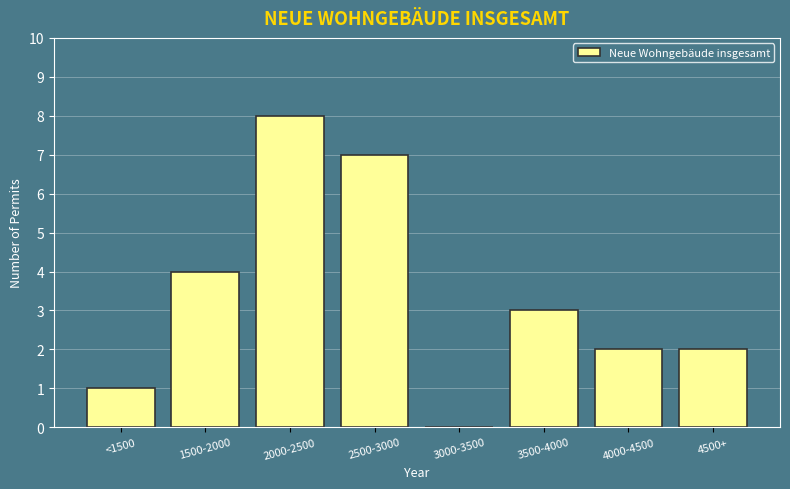

Reading left to right, list all the values displayed in this chart.

<1500=1	1500-2000=4	2000-2500=8	2500-3000=7	3000-3500=0	3500-4000=3	4000-4500=2	4500+=2